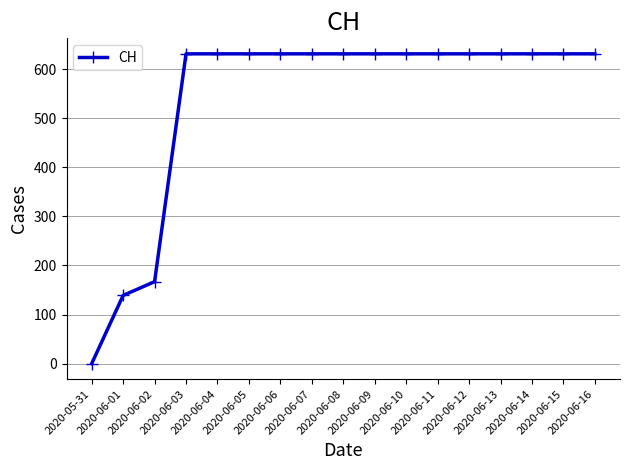

How many positive values are there?

16